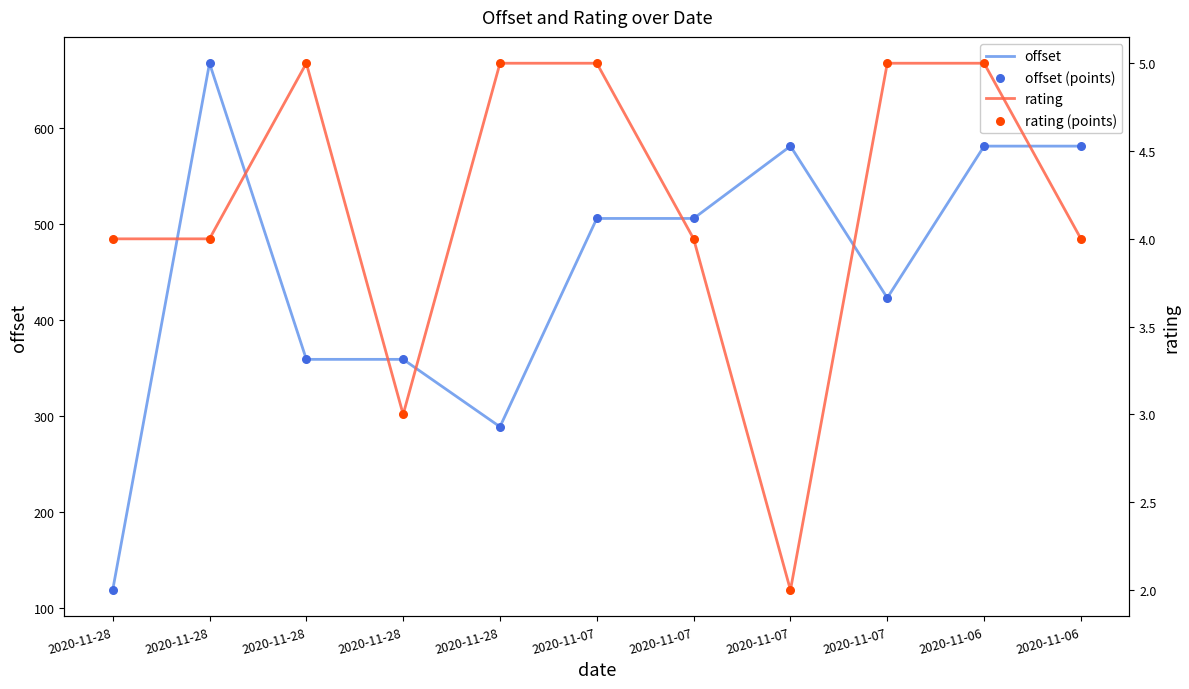

At which category is the sum across all series the highest?

2020-11-28